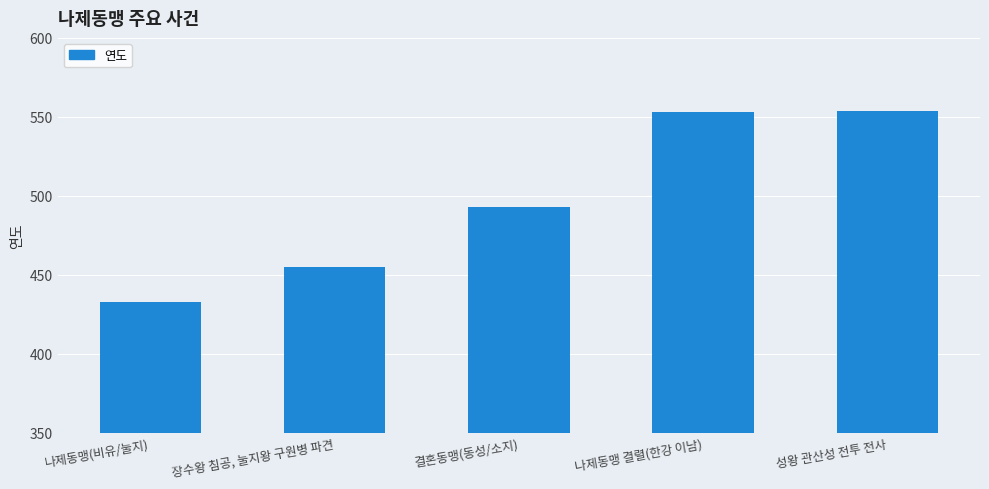

What is the ratio of the value at 장수왕 침공, 눌지왕 구원병 파견 to the value at 결혼동맹(동성/소지)?

0.9